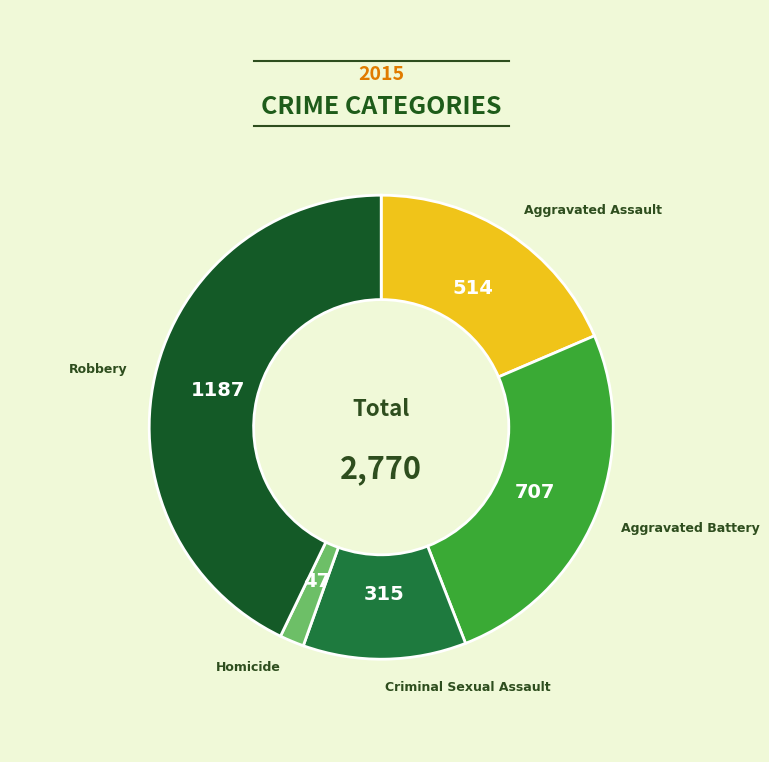

True or false: Robbery accounts for 43% of the total.

True